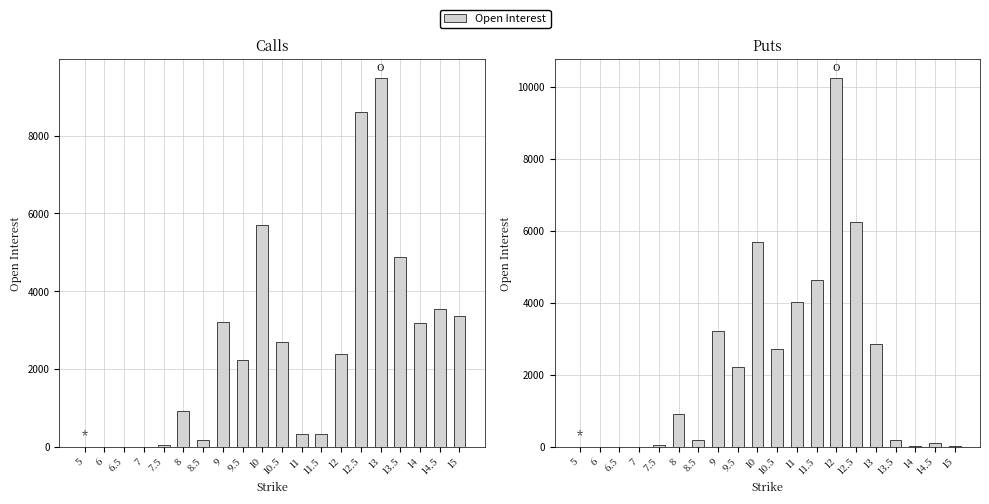

At how many categories does at least one series exceed 5932?

3